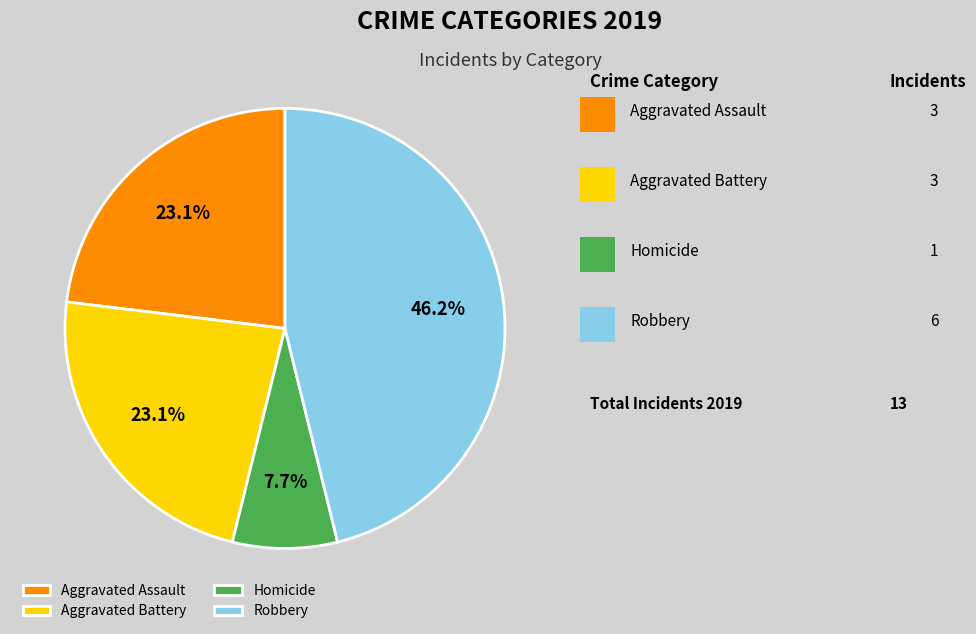

Which has a higher value, Aggravated Assault or Homicide?

Aggravated Assault